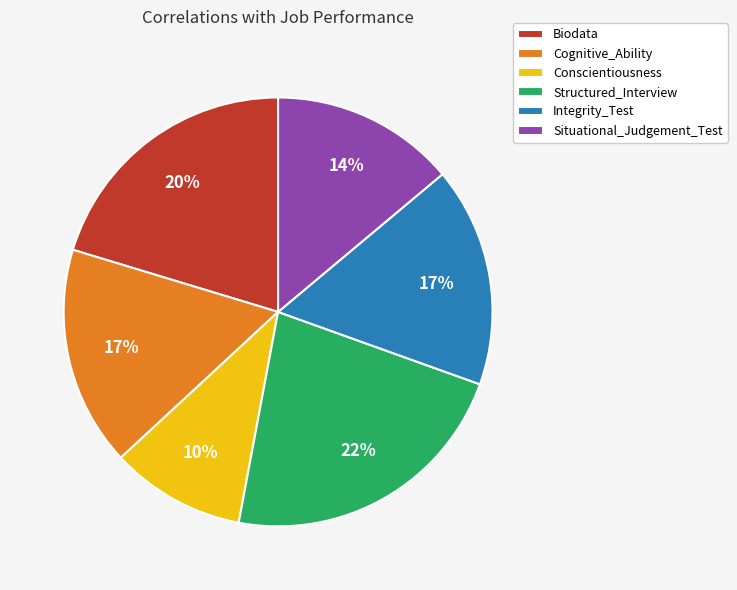

Which has a higher value, Integrity_Test or Conscientiousness?

Integrity_Test